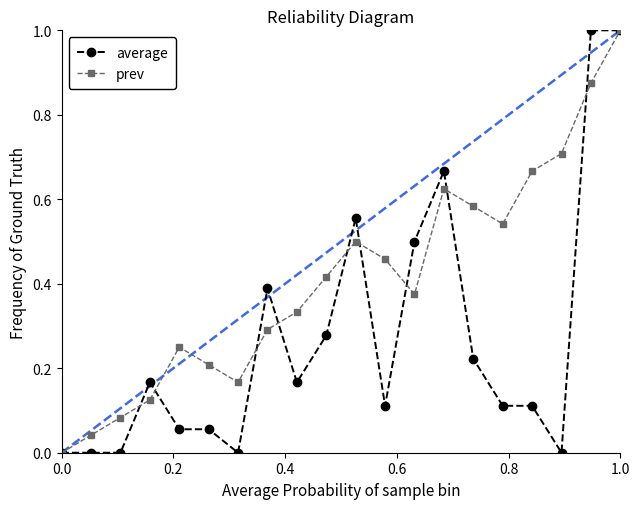

True or false: prev has more than 0 interior local peaks.

True